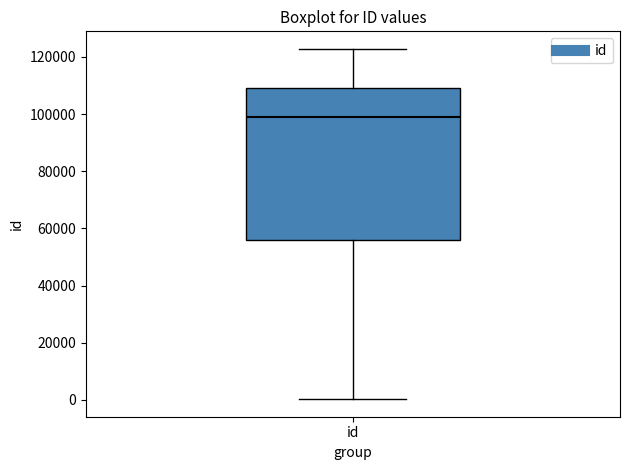

Transcribe this box plot: give where the median line is, the range the box spans, and where the two whiskers end, as read against the y-axis. The values are not printed on the chart, so give them approximately, as read against the axis.

median 98000, box 56000 to 110000, whiskers 0 to 122000